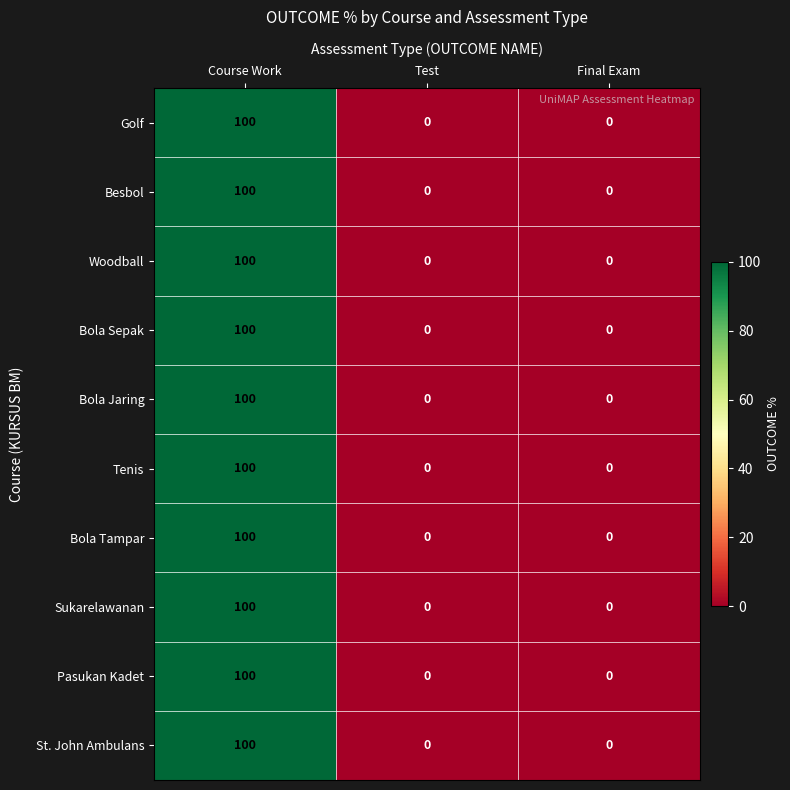

True or false: Pasukan Kadet has a value of -57 at Final Exam.

False